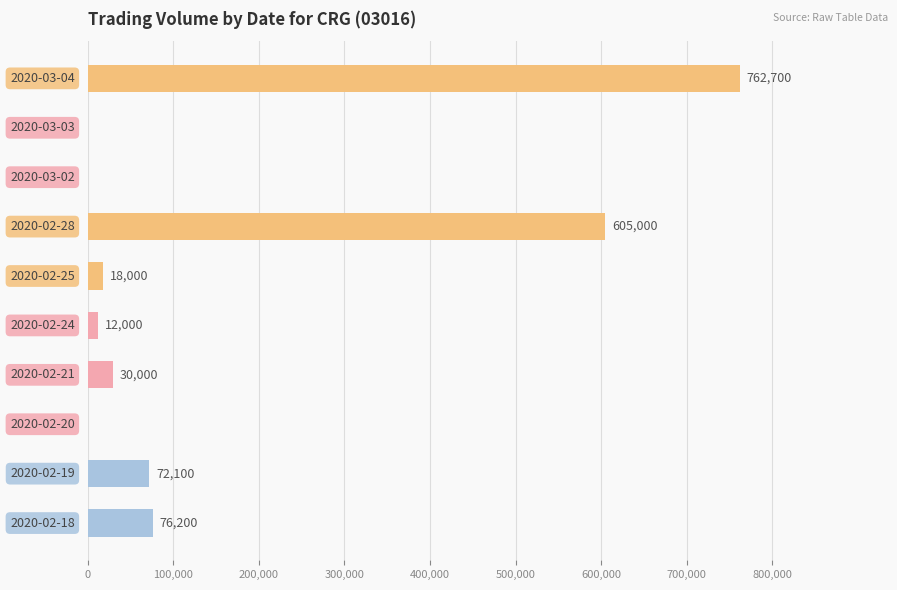

What is the maximum value shown in the chart?

762700